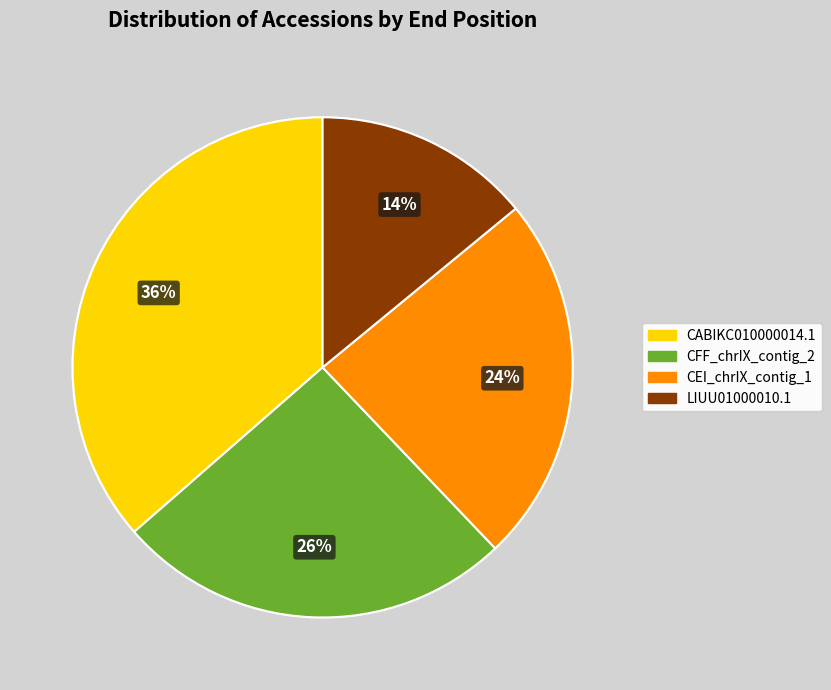

To the nearest percent, what is the difference between the largest and smallest slice percentages?

22%